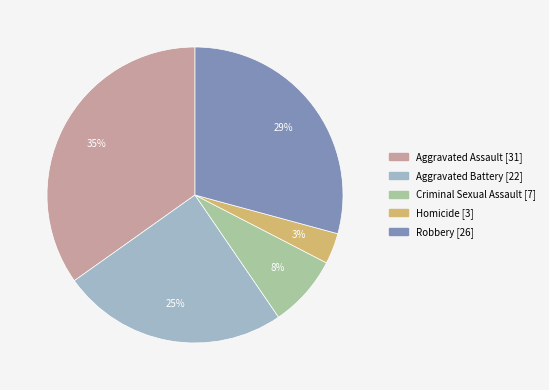

Count the number of slices in the pie.

5